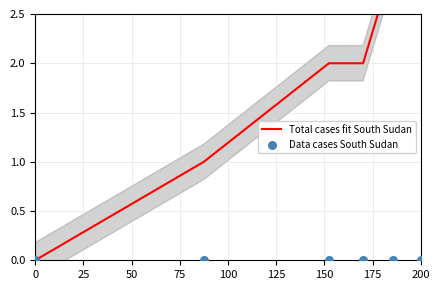

What are all the series names shown in the legend?

Total cases fit South Sudan, Data cases South Sudan